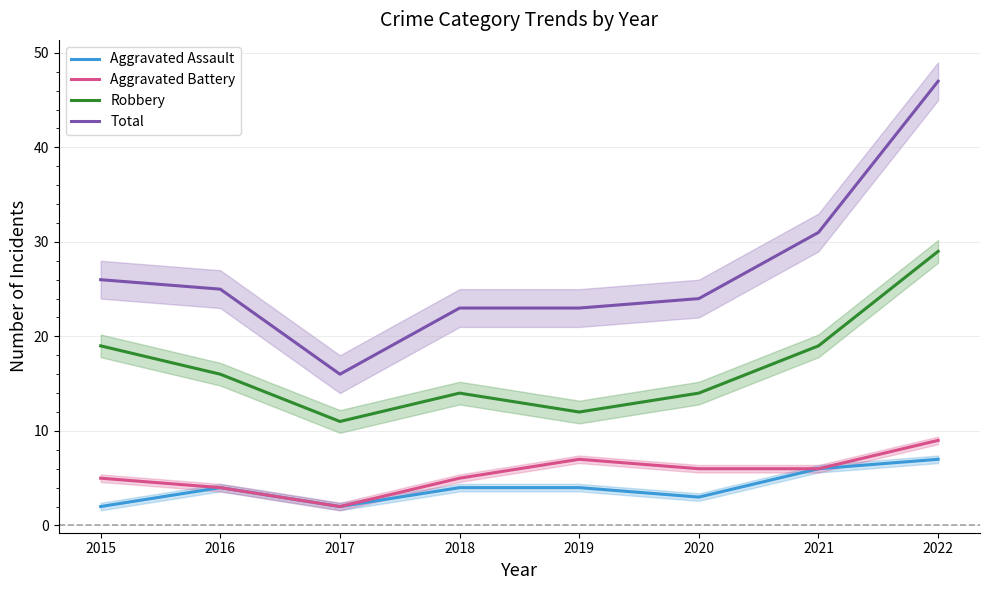

What are all the series names shown in the legend?

Aggravated Assault, Aggravated Battery, Robbery, Total